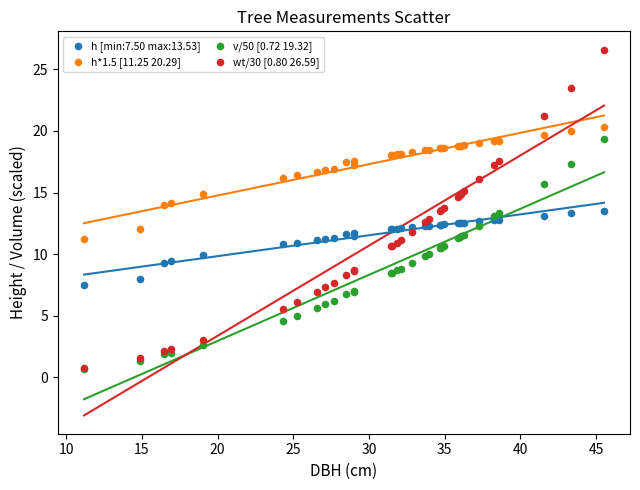

Which series has the largest Y range (max minus min)?

wt/30 [0.80 26.59]